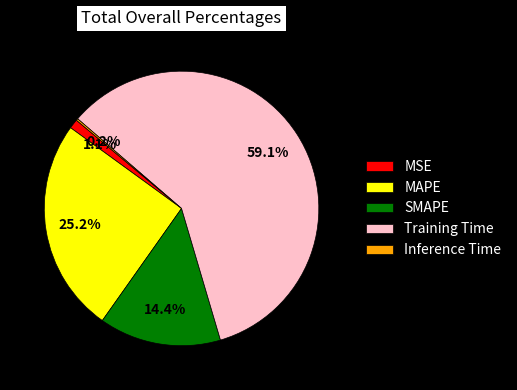

What is the majority slice?

Training Time